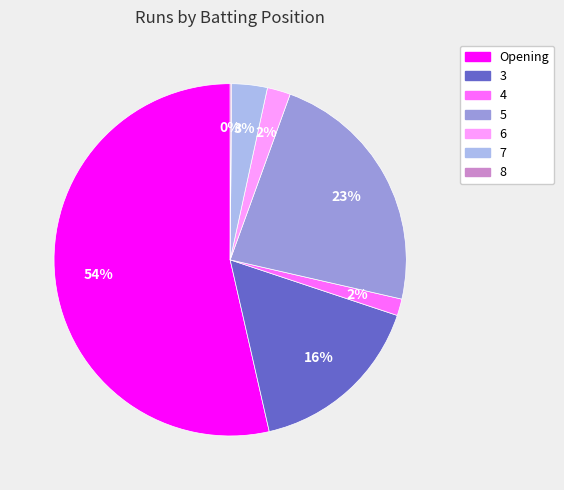

Is there a majority slice in this chart?

Yes